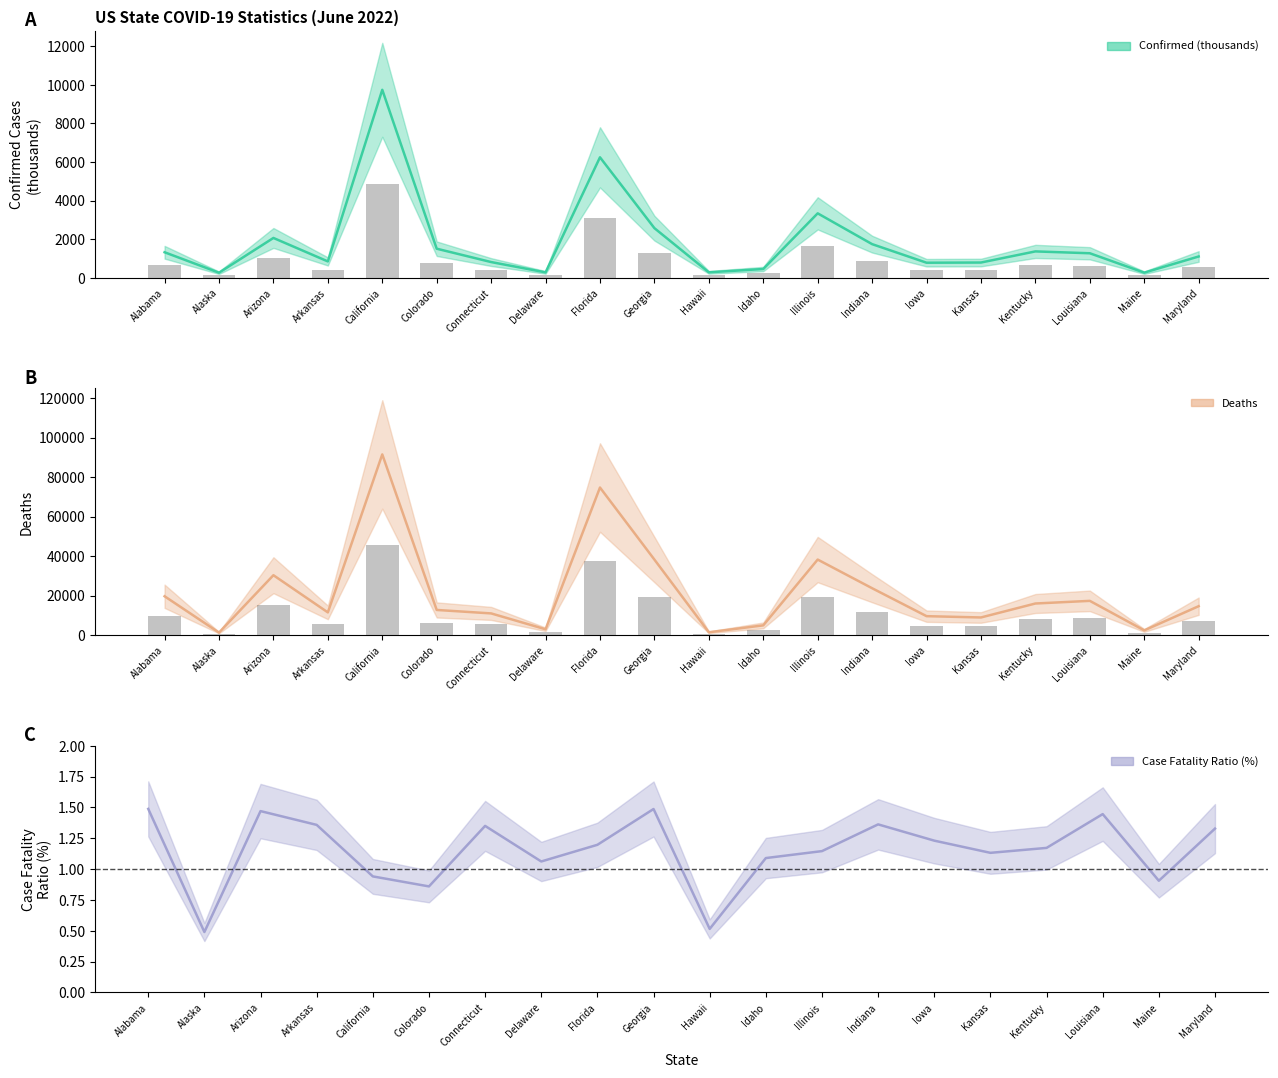

At which category is the sum across all series the highest?

California